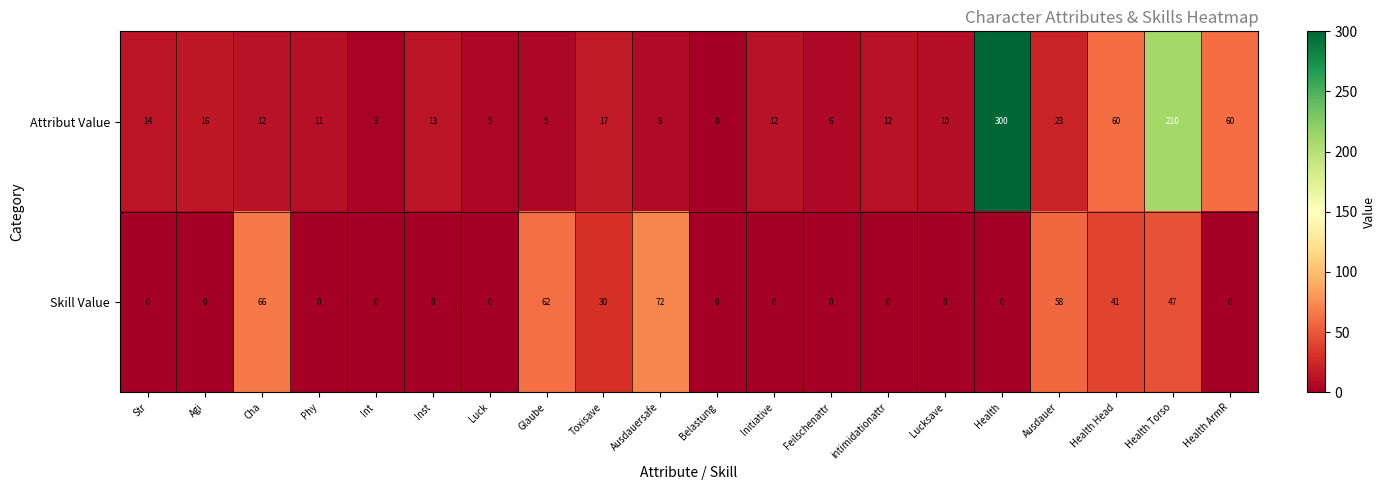

The Skill Value series shows 32 at Str. True or false?

False